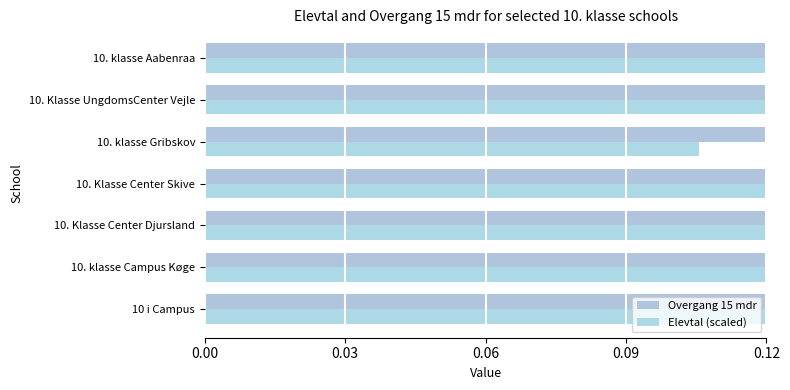

What position from the left is 10. klasse Gribskov?

5